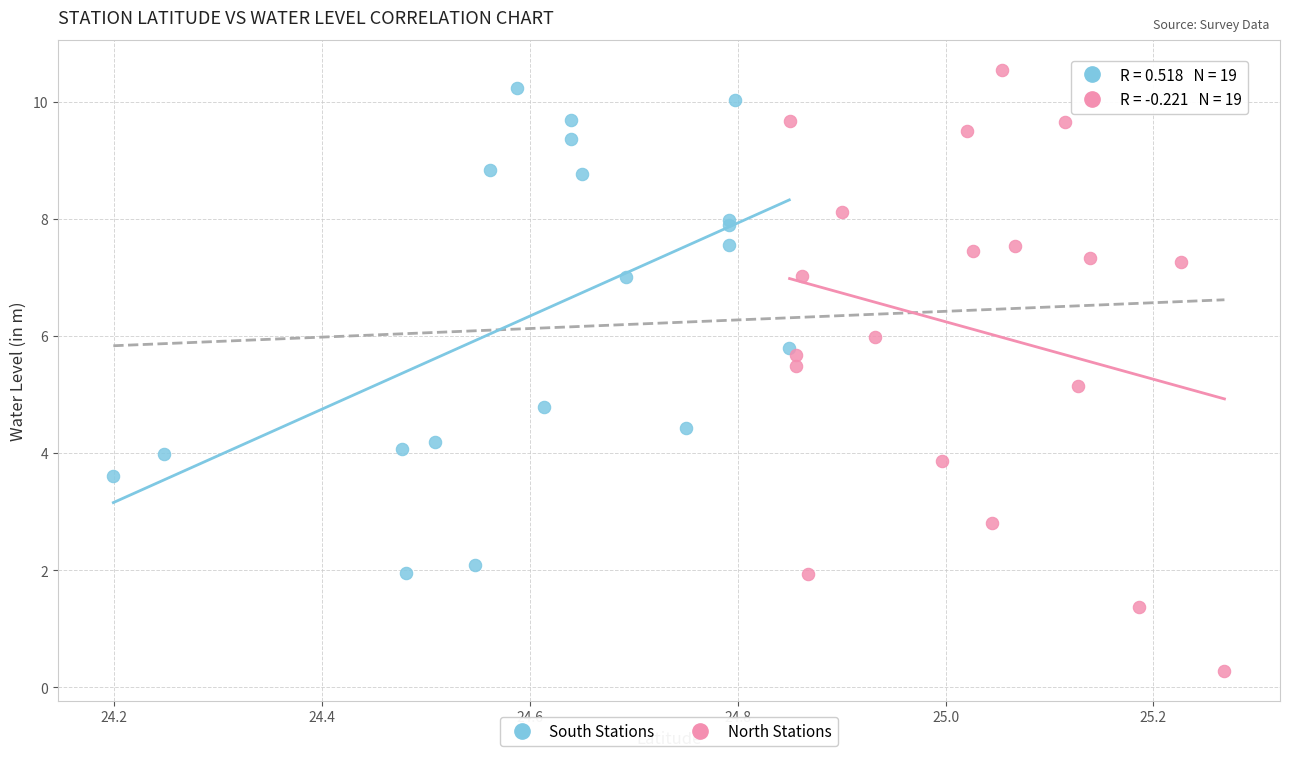

Which series reaches the minimum Y coordinate?

North Stations